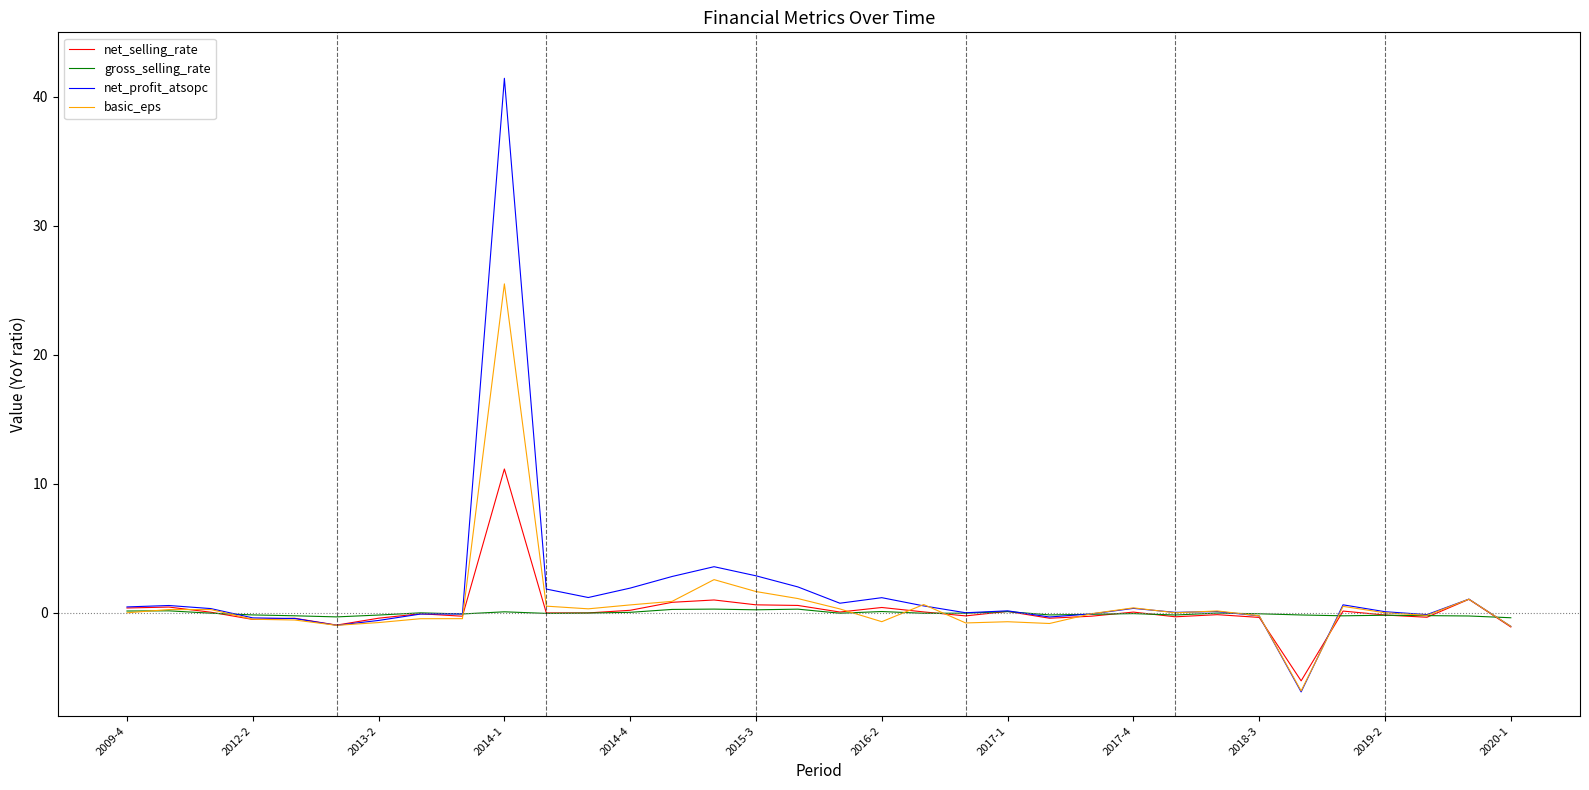

List the series in order of their peak value, highest first.

net_profit_atsopc, basic_eps, net_selling_rate, gross_selling_rate